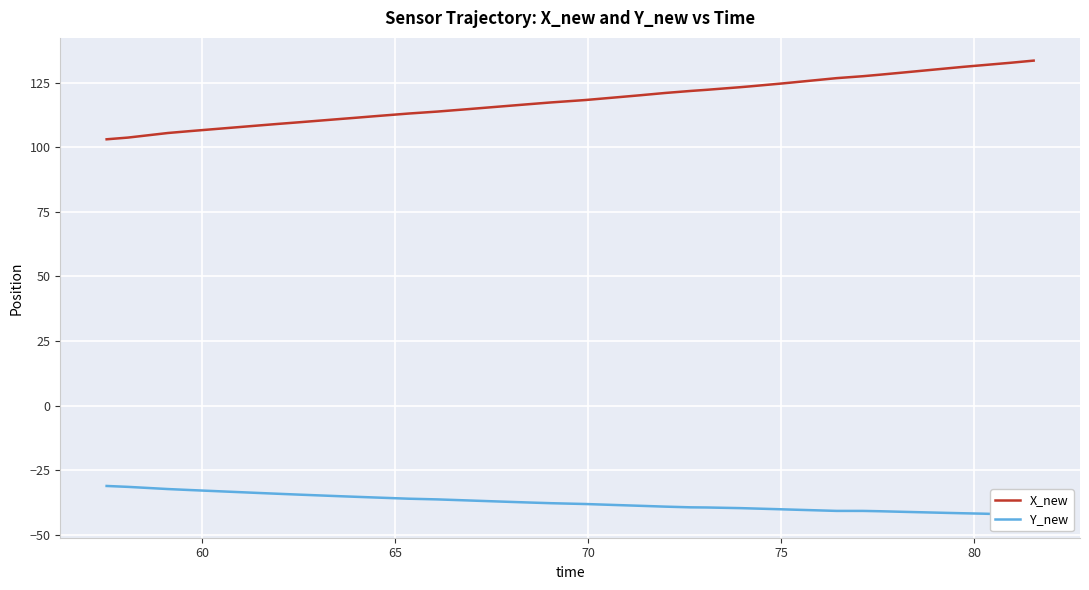

Is this an area chart (filled region under the line)?

No